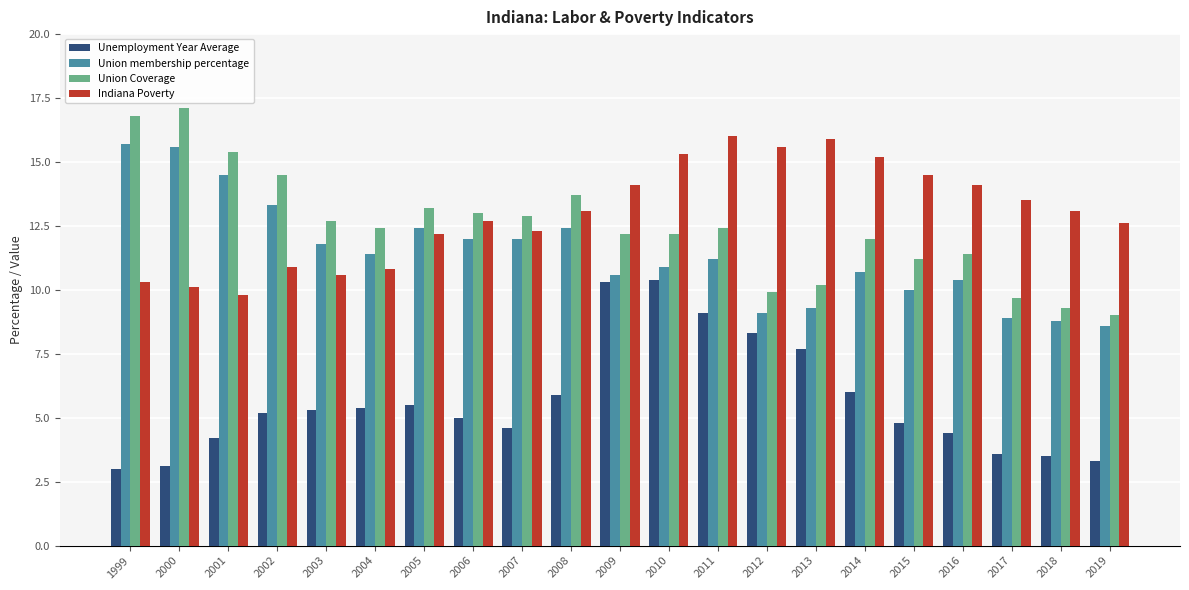

Reading left to right, extract all data points from this chart.

Unemployment Year Average: 3.0	3.1	4.2	5.2	5.3	5.4	5.5	5.0	4.6	5.9	10.3	10.4	9.1	8.3	7.7	6.0	4.8	4.4	3.6	3.5	3.3
Union membership percentage: 15.7	15.6	14.5	13.3	11.8	11.4	12.4	12.0	12.0	12.4	10.6	10.9	11.2	9.1	9.3	10.7	10.0	10.4	8.9	8.8	8.6
Union Coverage: 16.8	17.1	15.4	14.5	12.7	12.4	13.2	13.0	12.9	13.7	12.2	12.2	12.4	9.9	10.2	12.0	11.2	11.4	9.7	9.3	9.0
Indiana Poverty: 10.3	10.1	9.8	10.9	10.6	10.8	12.2	12.7	12.3	13.1	14.1	15.3	16.0	15.6	15.9	15.2	14.5	14.1	13.5	13.1	12.6